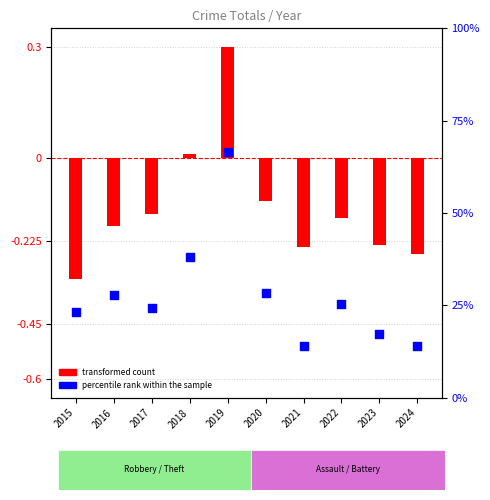

Which series reaches the minimum Y coordinate?

transformed count